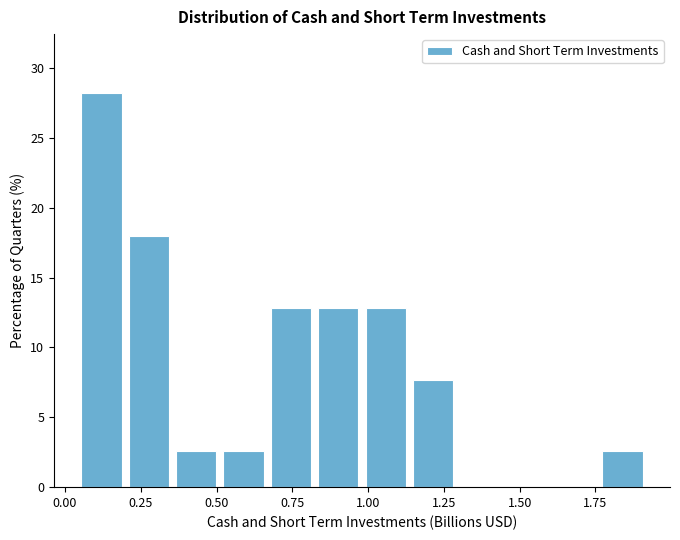

Around what value on the x-axis is the tallest bar? Give the approximate position of its centre, as read against the axis.

0.10